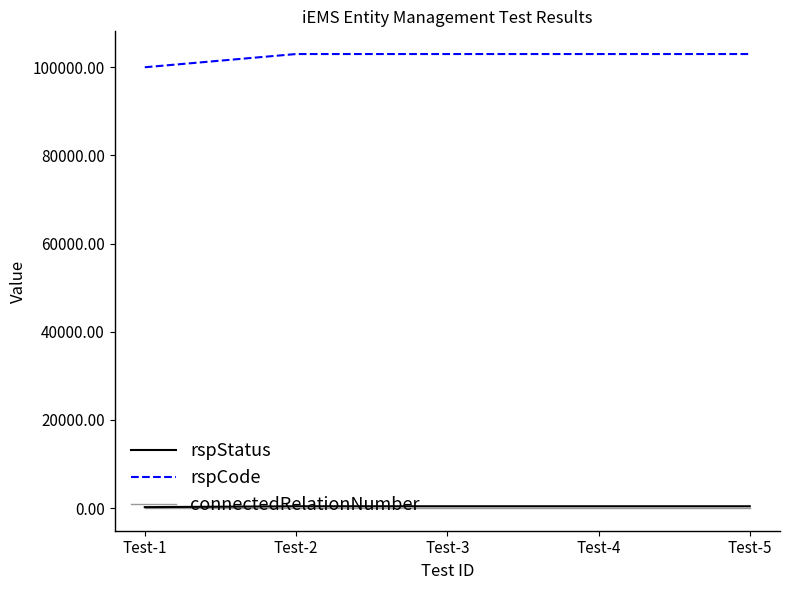

What is the value of the rspCode point at the 2nd from the left?

103000